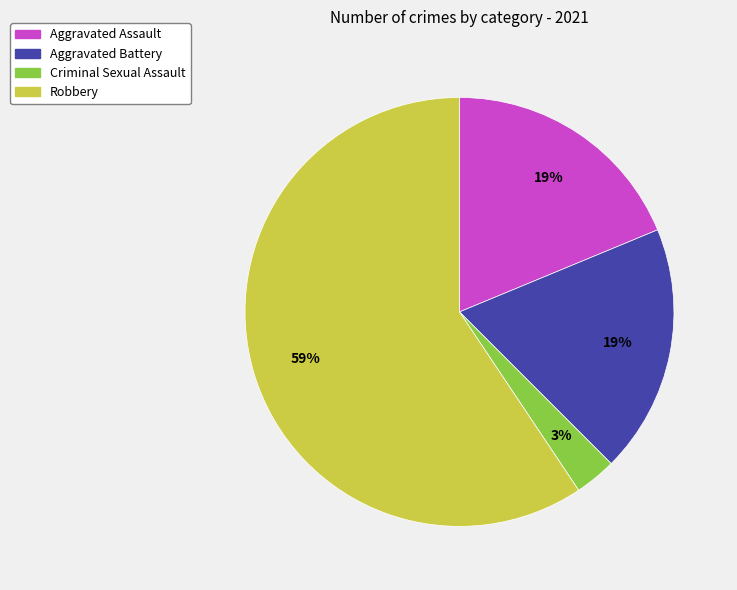

To the nearest percent, what is the combined percentage of Criminal Sexual Assault and Aggravated Battery?

22%